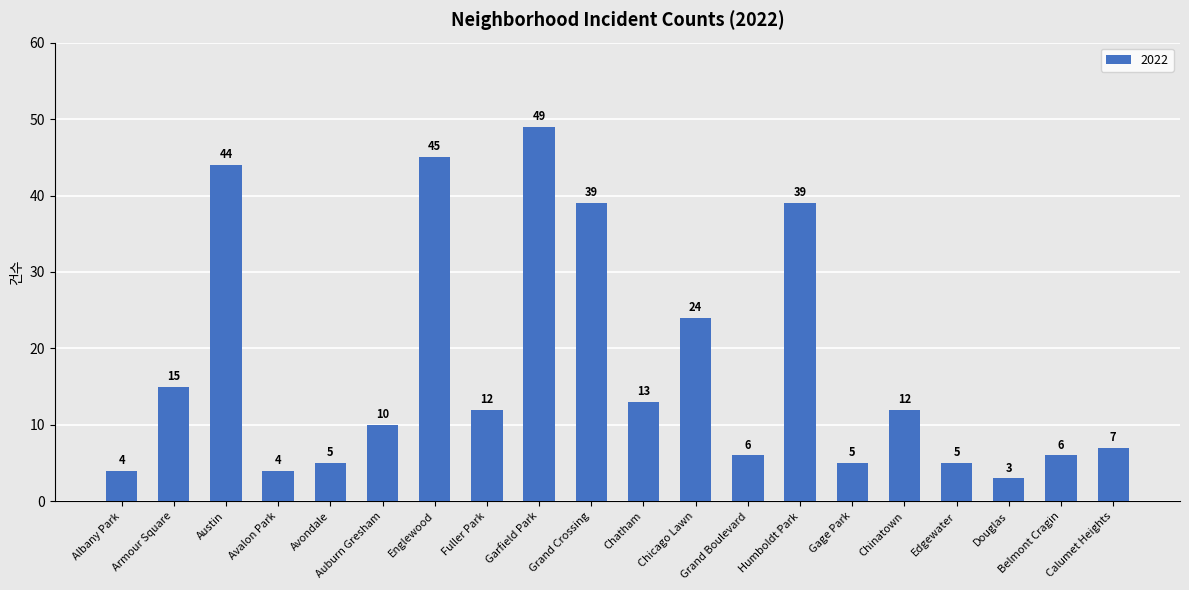

Approximately how many times larger is the value at Chatham compared to Chicago Lawn?

0.5